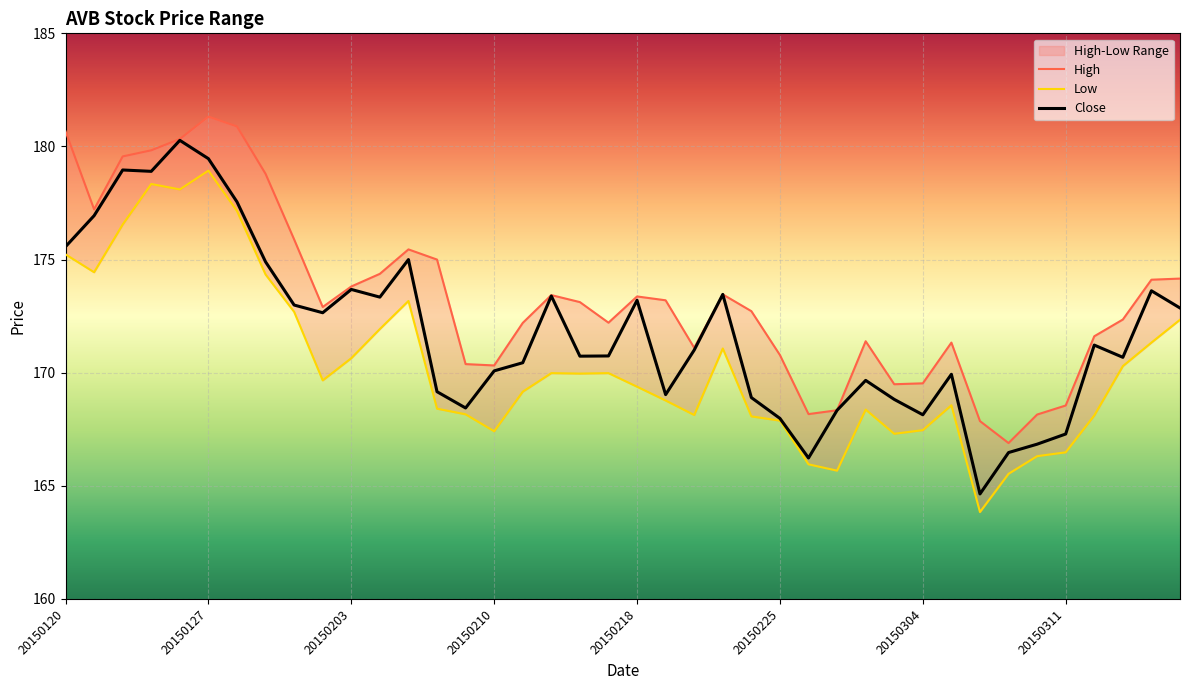

What are all the series names shown in the legend?

High, Low, Close